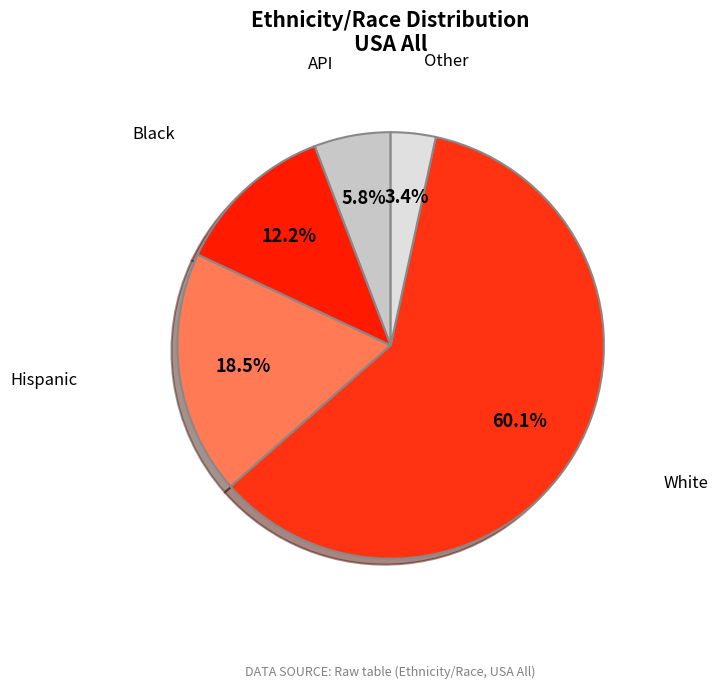

How many slices are in this pie chart?

5